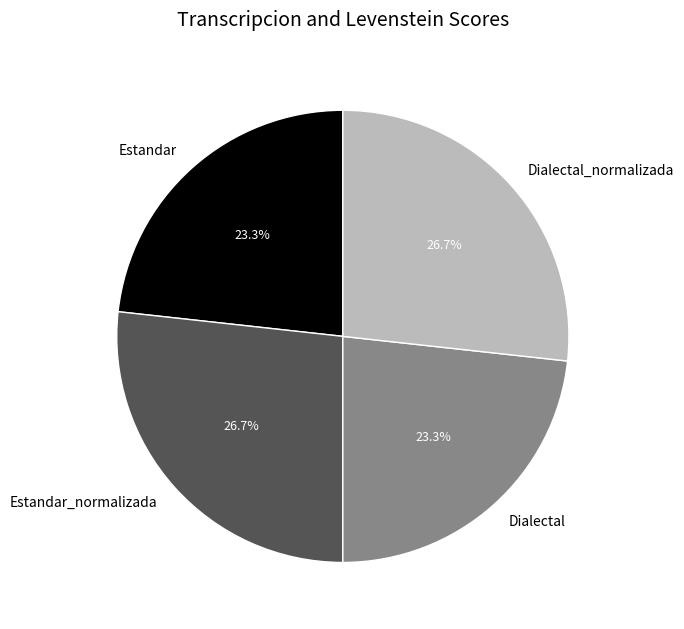

Is there a majority slice in this chart?

No